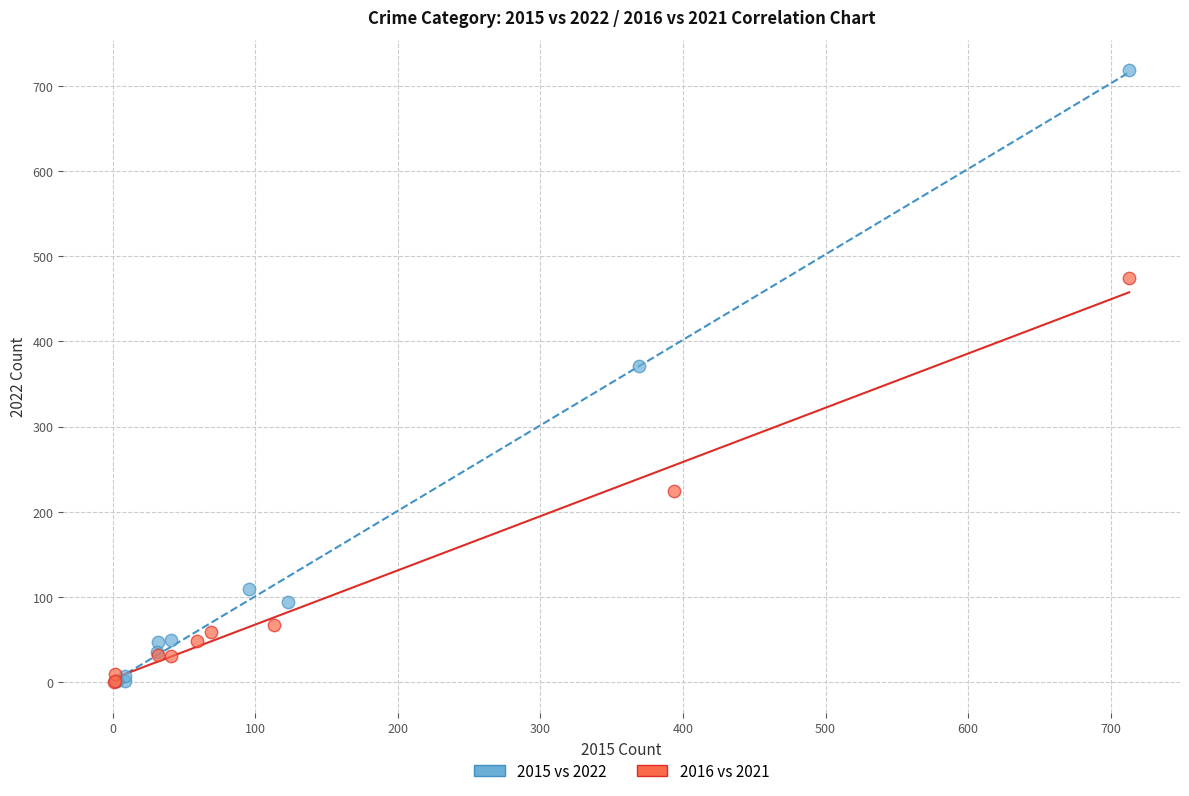

Which series has the largest Y range (max minus min)?

2015 vs 2022